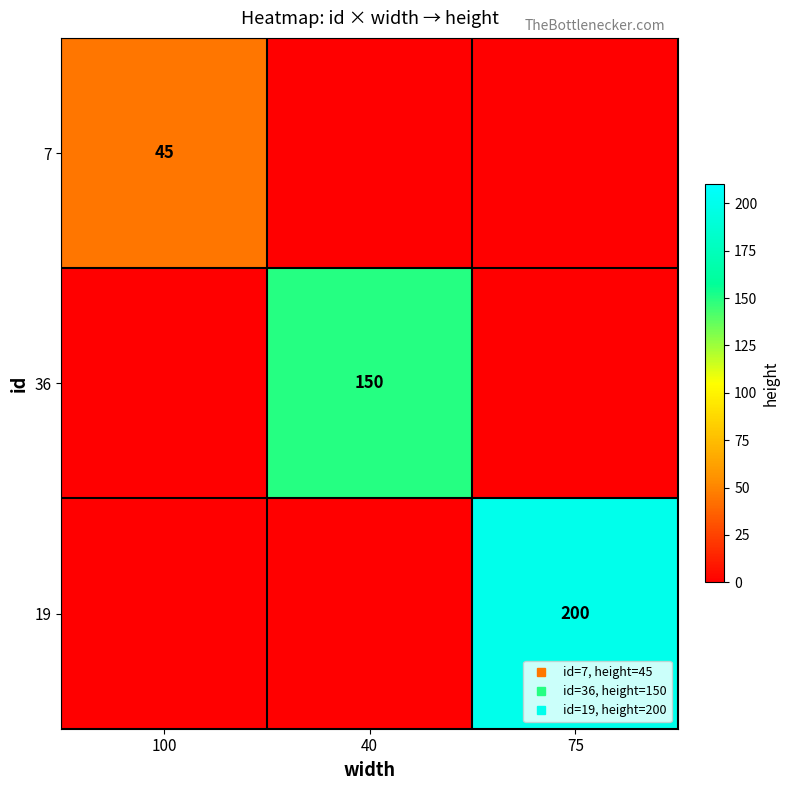

List the series in order of their overall mean, lowest first.

7, 36, 19